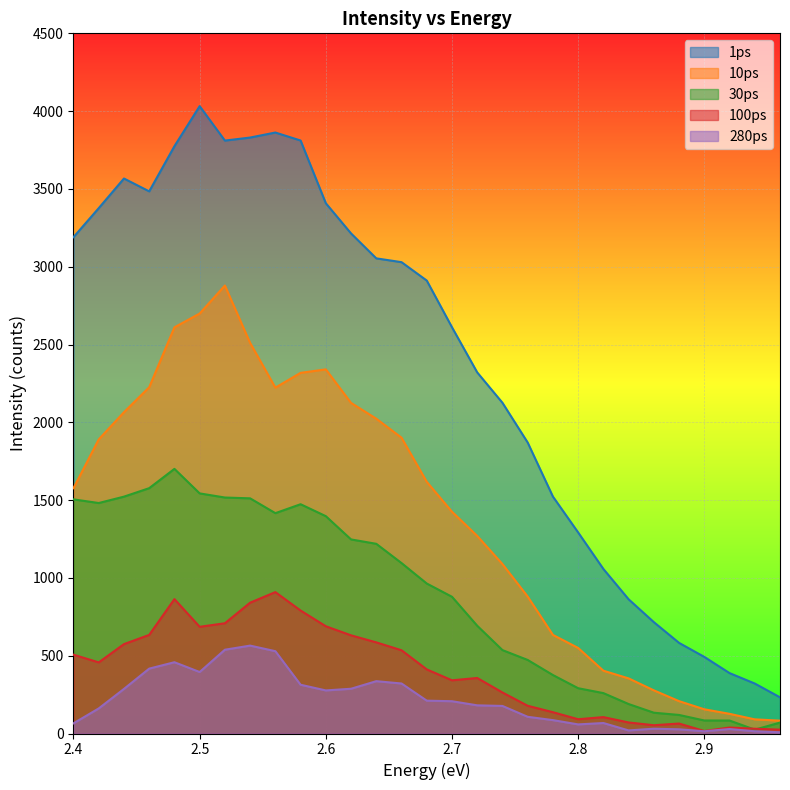

What is the sum of all 1ps values?

68750.1